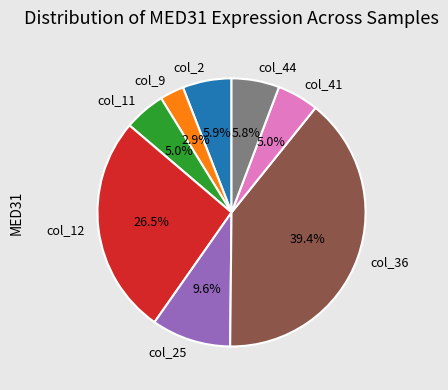

What percentage do col_9 and col_2 together represent?

8.8%